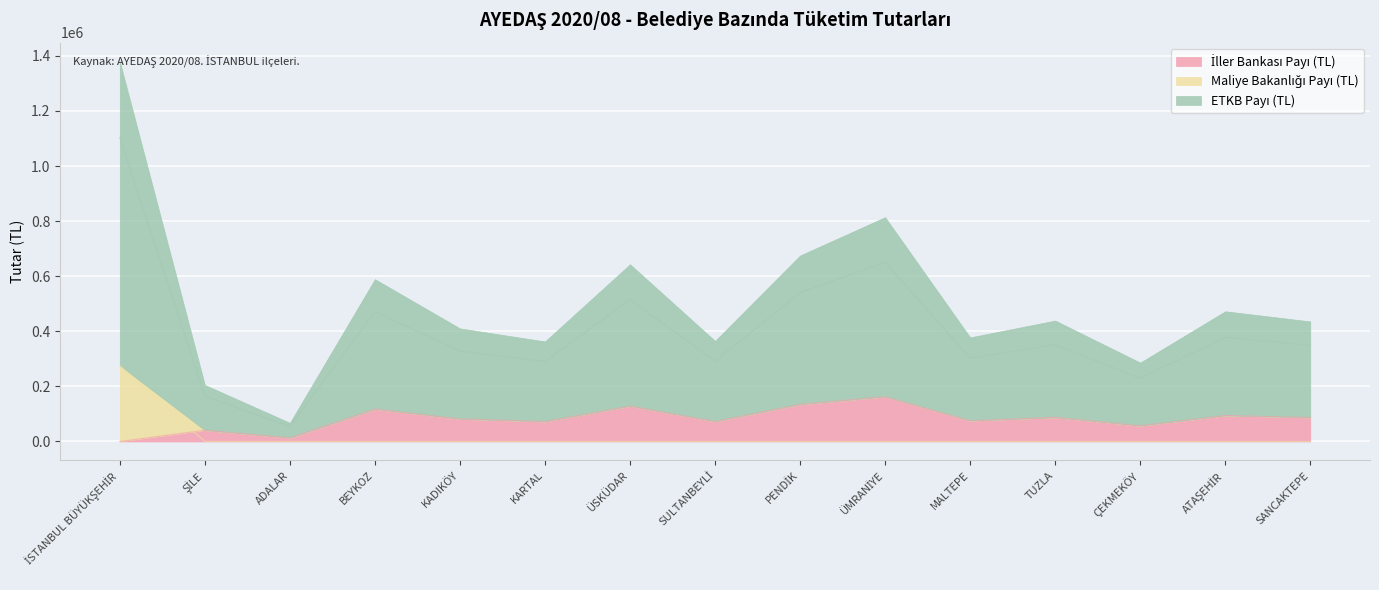

What is the label of the 5th point from the right?

MALTEPE